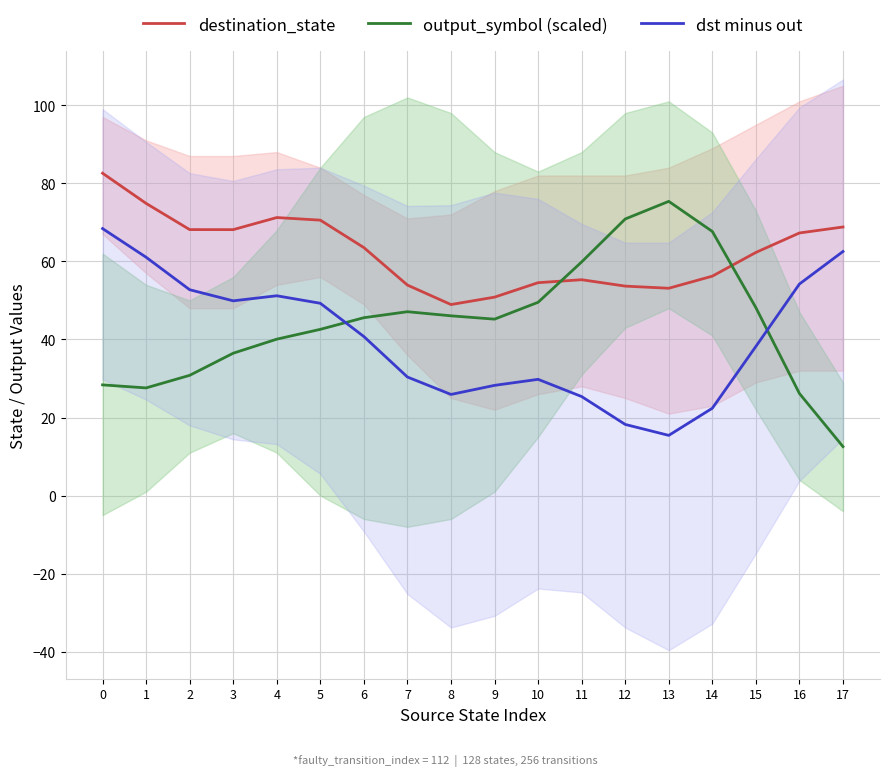

Does the chart have visible grid lines?

Yes